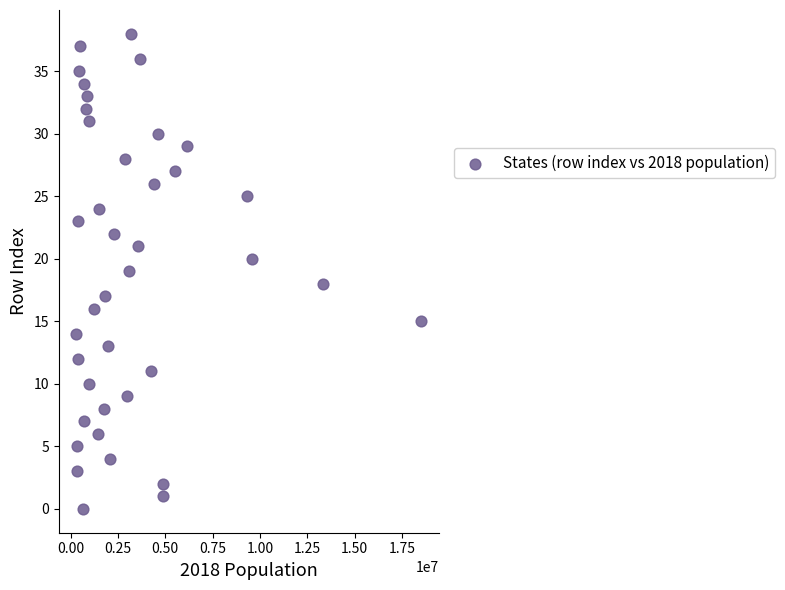

What is the range of X values (max minus min)?

18245479